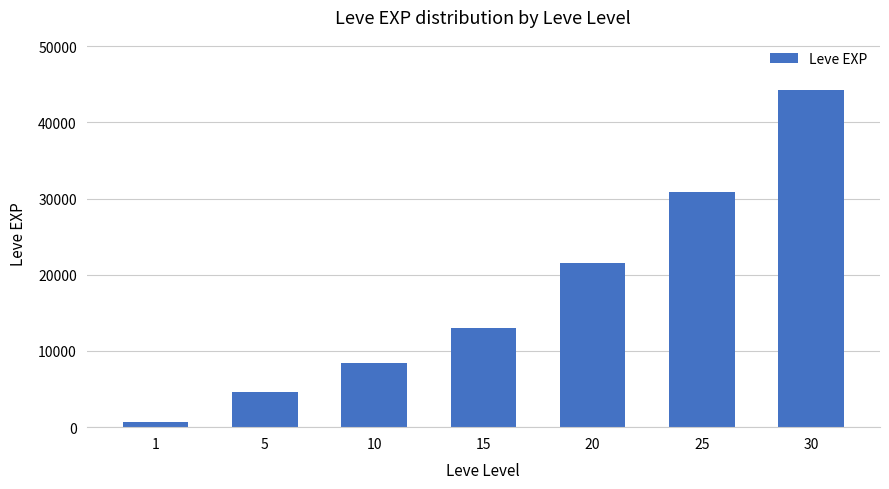

List the labels in order of value, largest first.

30, 25, 20, 15, 10, 5, 1